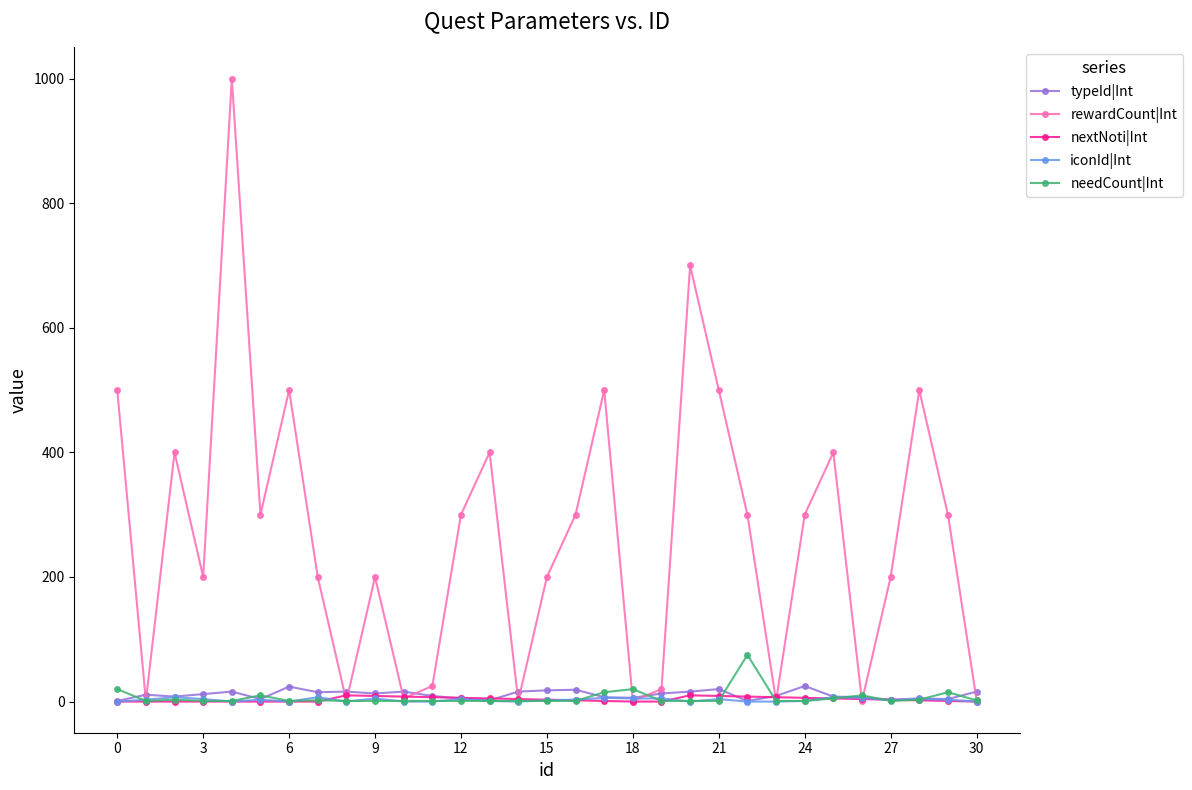

Which category has the highest value in the iconId|Int series?

6